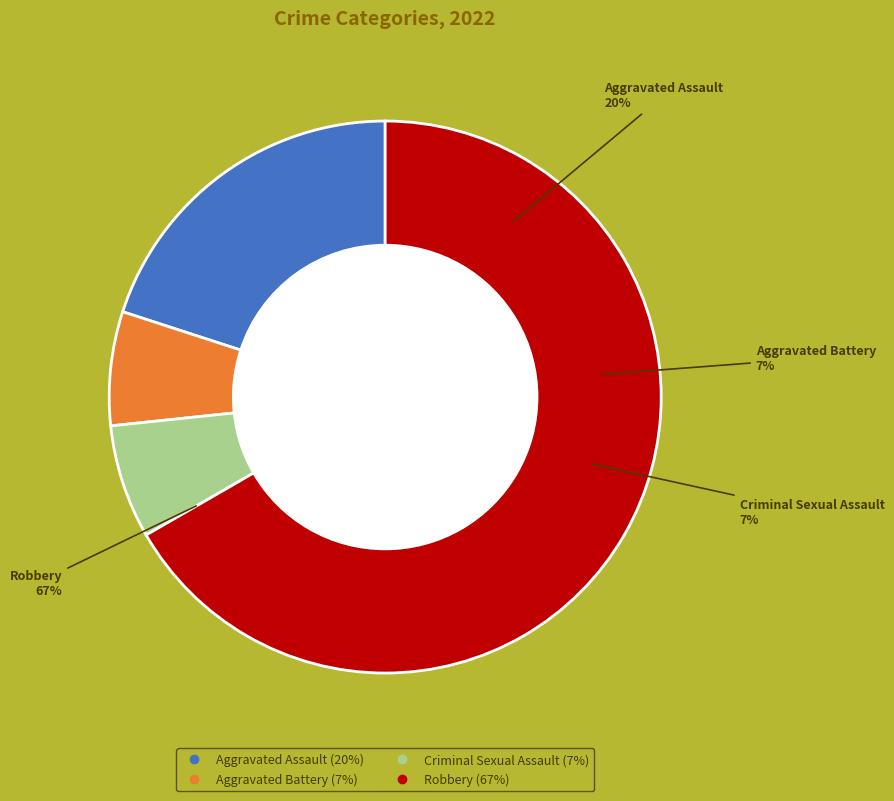

To the nearest percent, what percentage of the pie is Aggravated Assault?

20%